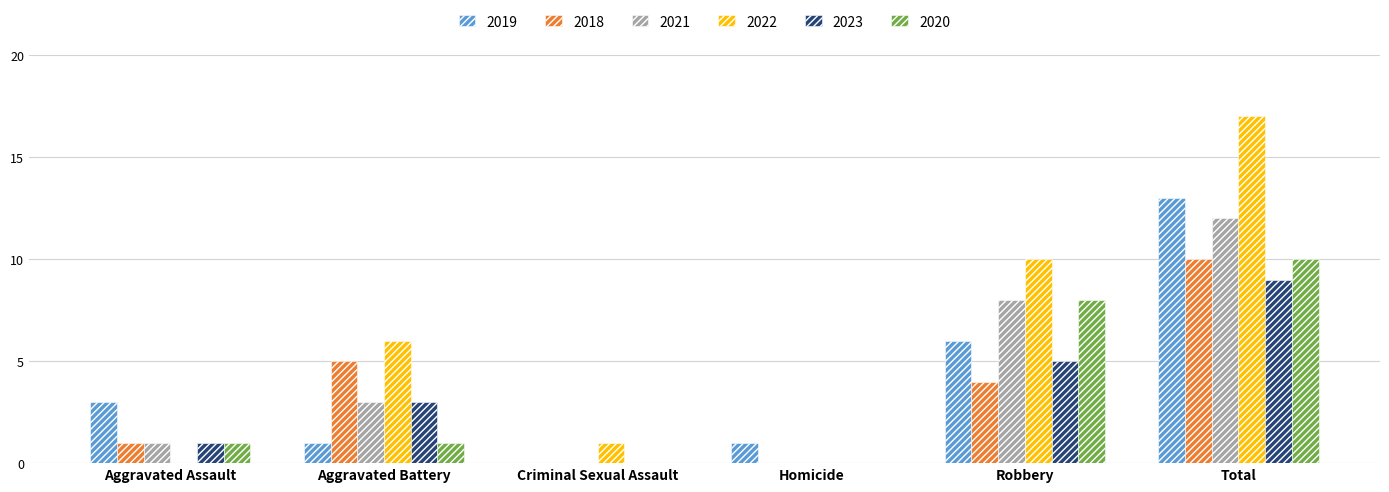

Count the number of data series in this chart.

6